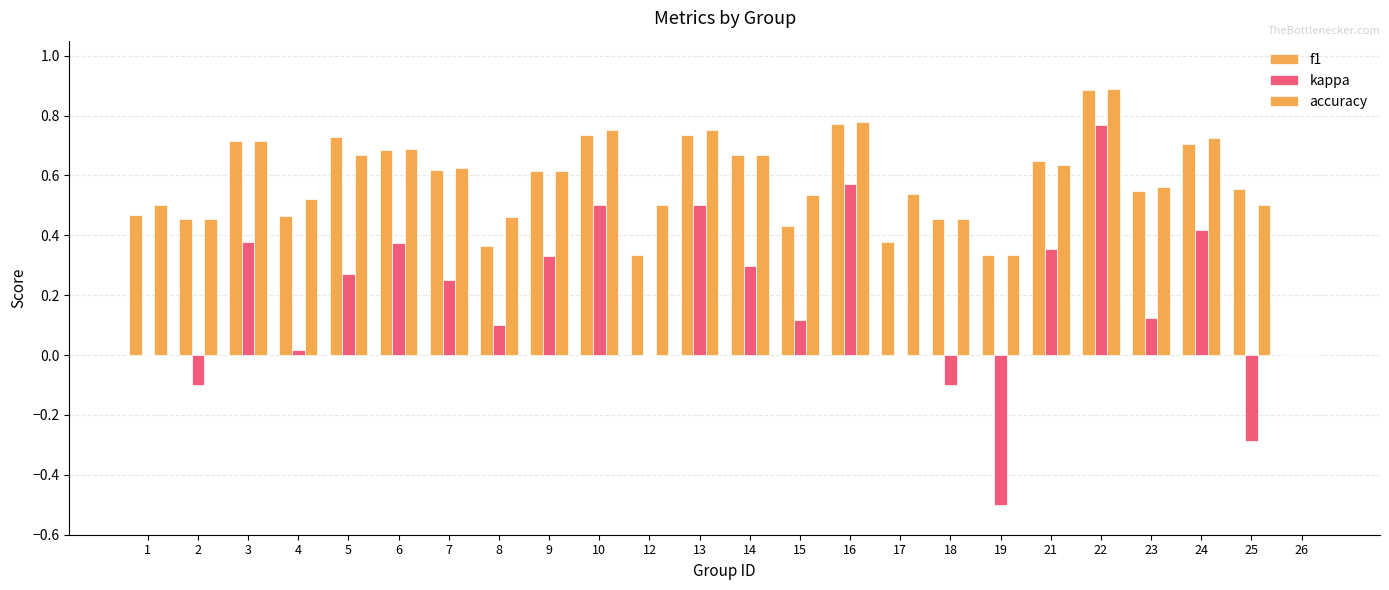

At how many categories does at least one series exceed 0?

23